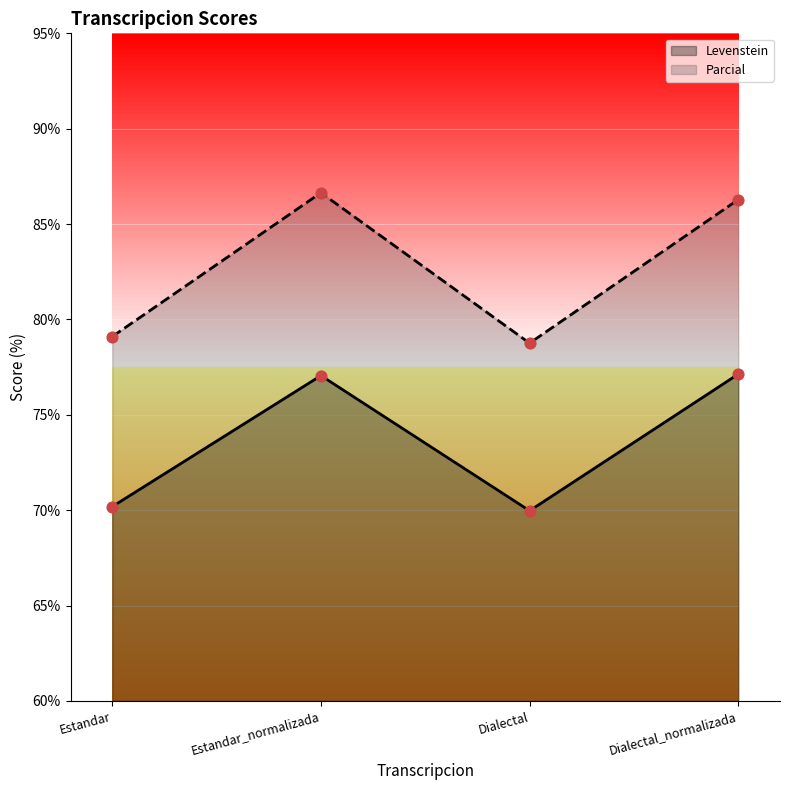

What is the total value across all series at Estandar_normalizada?

163.7